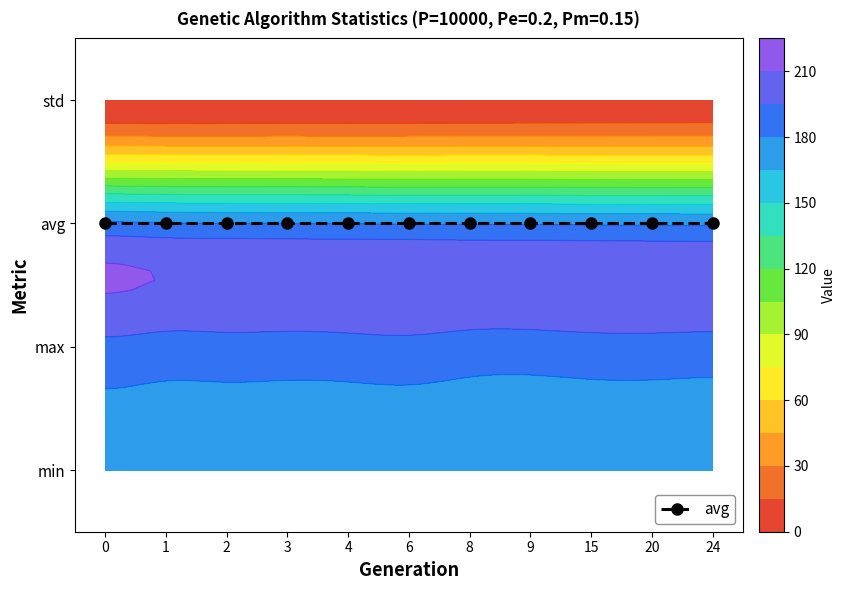

True or false: std has a value of 0.7 at 24.

False